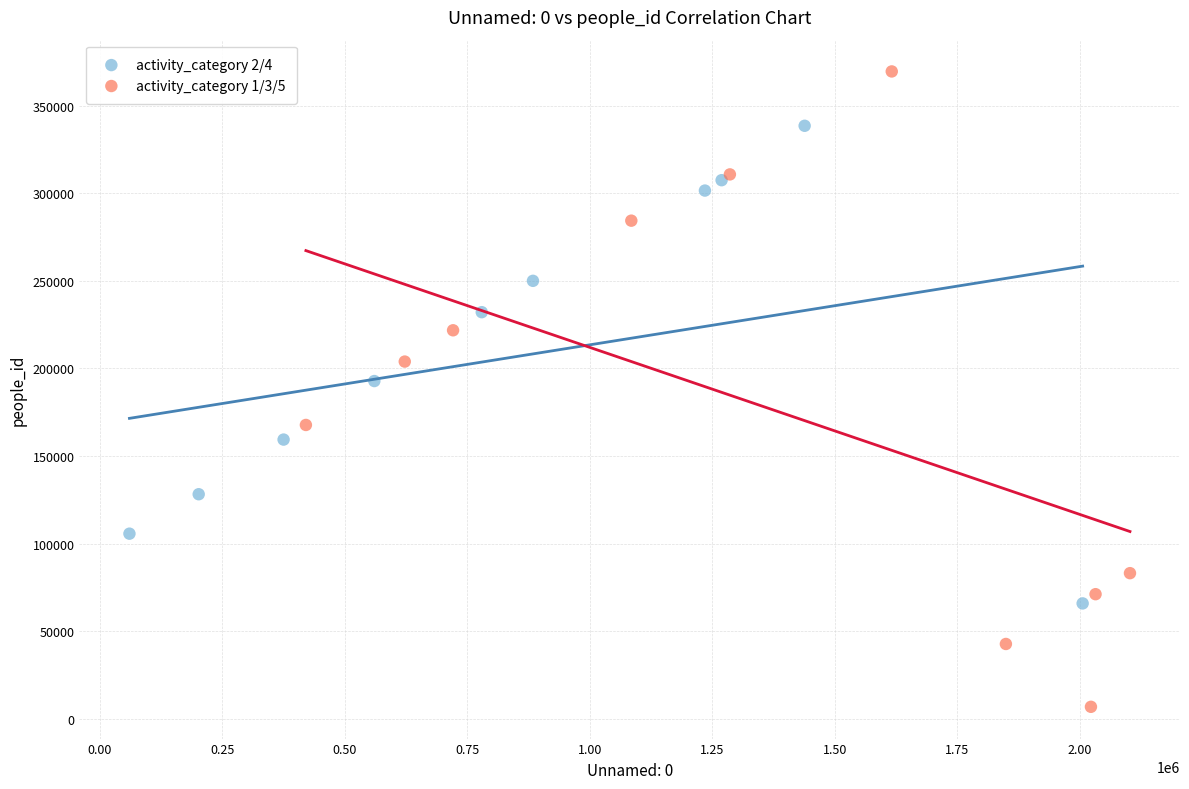

Which series contains the lowest Y value?

activity_category 1/3/5